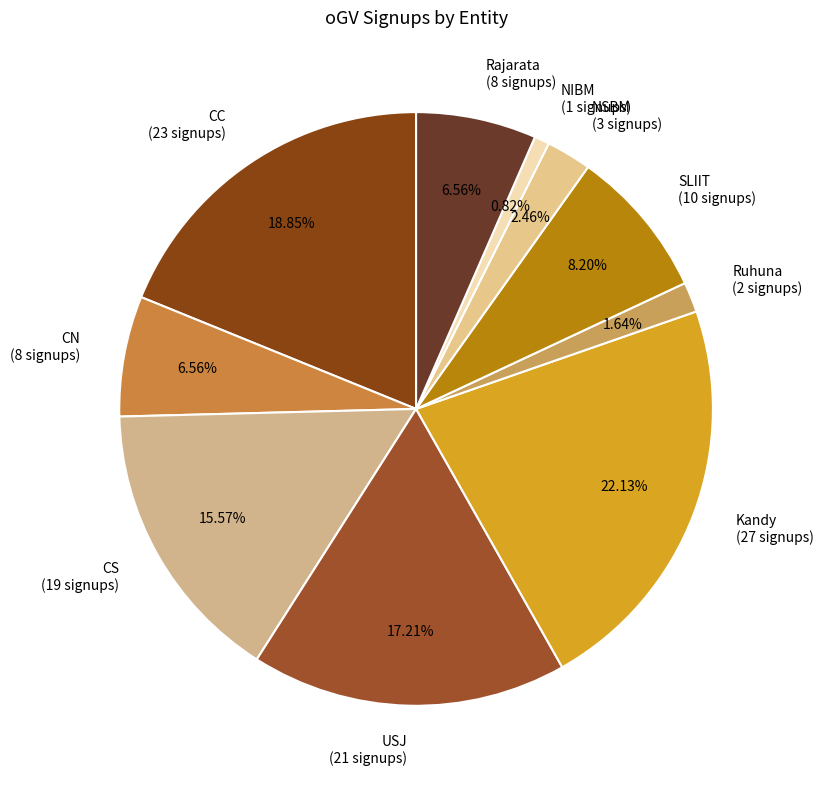

To the nearest percent, what is the difference between the largest and smallest slice percentages?

21%